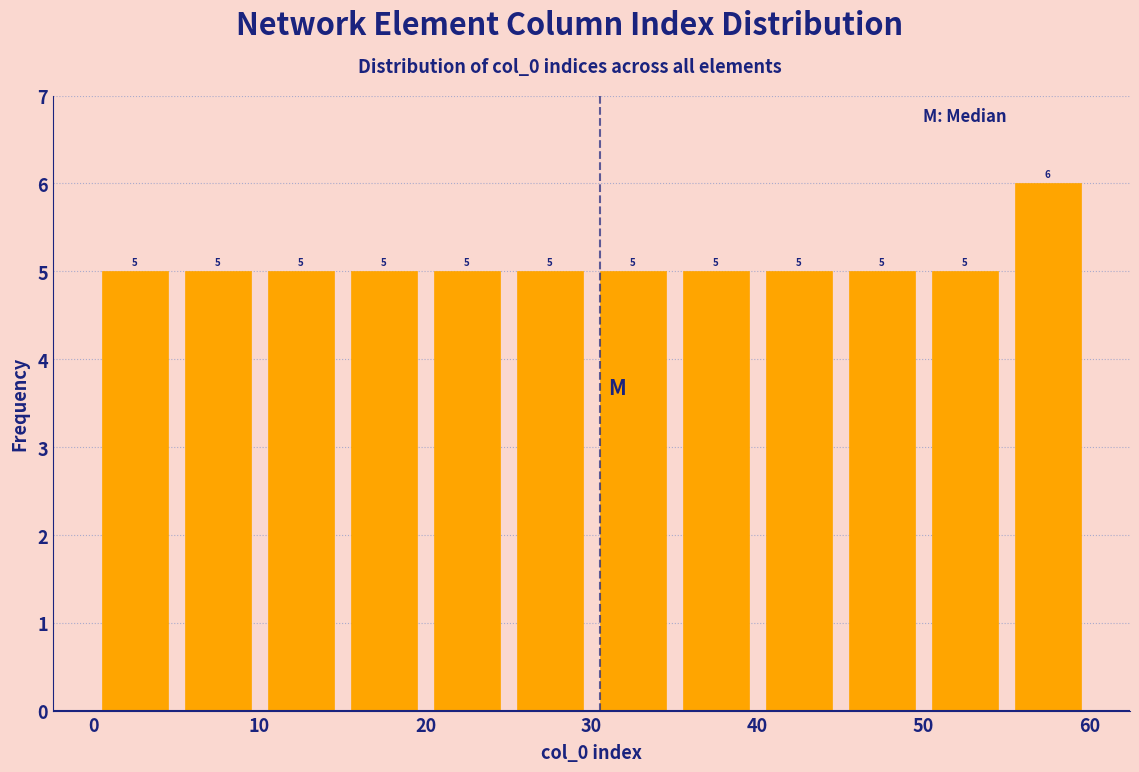

How tall is the bar that spans 5 to 10 on the x-axis?

5